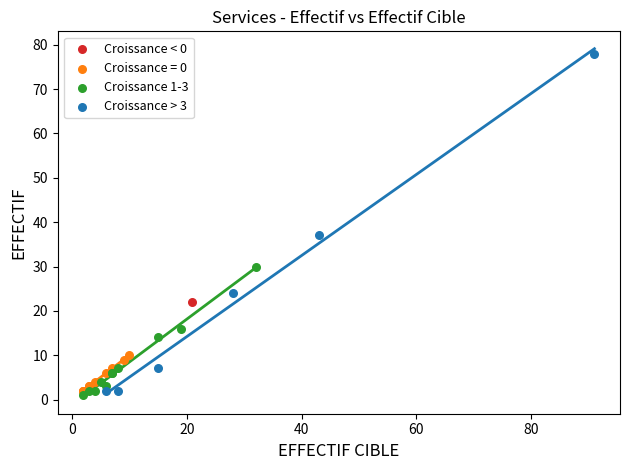

Which series contains the highest Y value?

Croissance > 3